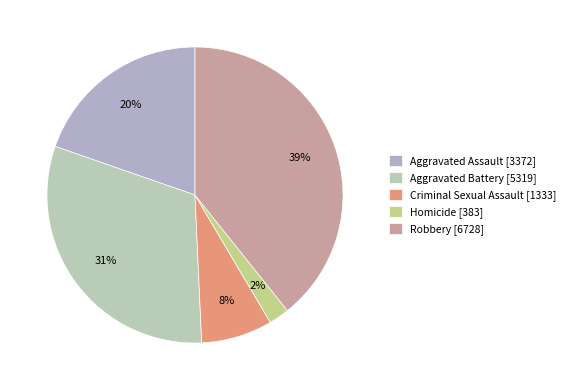

To the nearest percent, what portion does Aggravated Battery represent?

31%